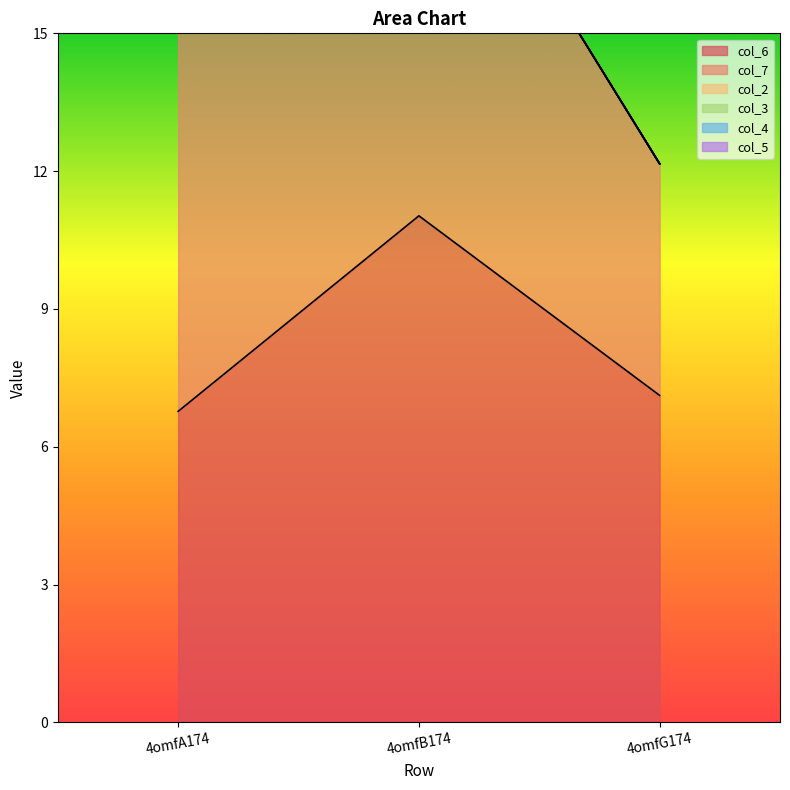

Rank the series by their maximum value, from lowest to highest.

col_2, col_3, col_4, col_5, col_7, col_6